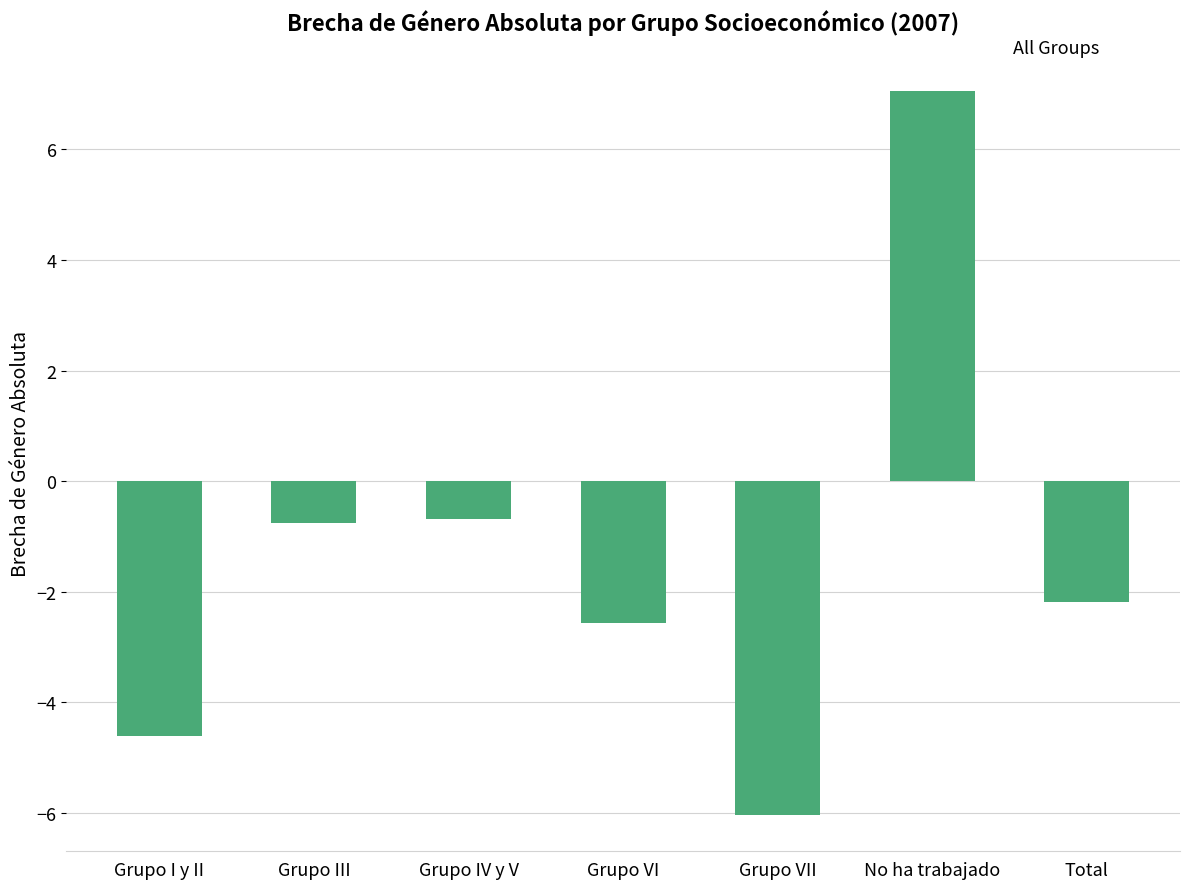

What position from the right is Grupo III?

6